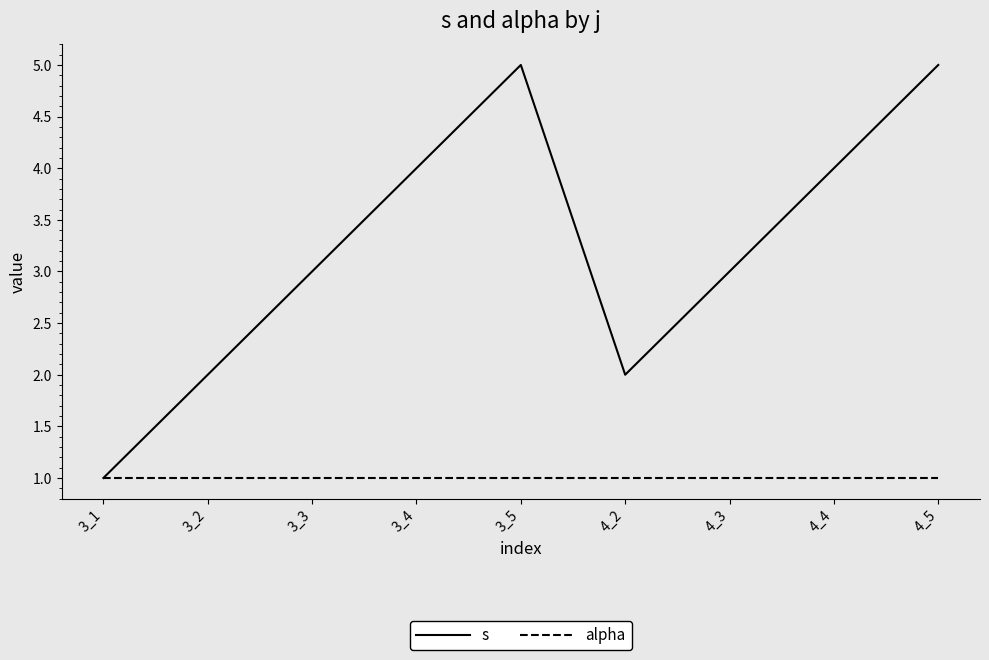

Reading left to right, transcribe all the data shown in this chart.

s: 1	2	3	4	5	2	3	4	5
alpha: 1	1	1	1	1	1	1	1	1